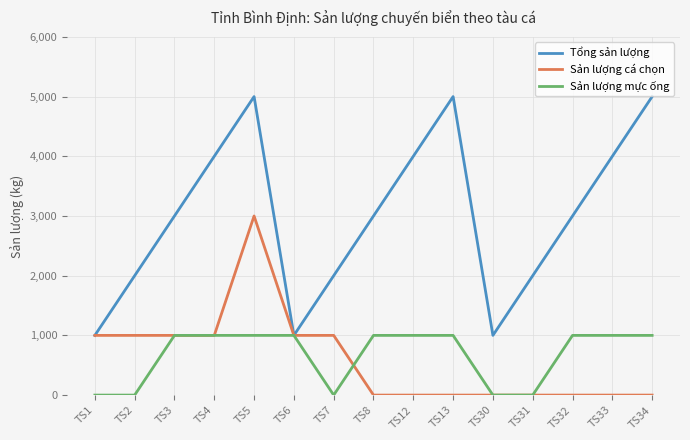

What is the highest value of the Tổng sản lượng series?

5000